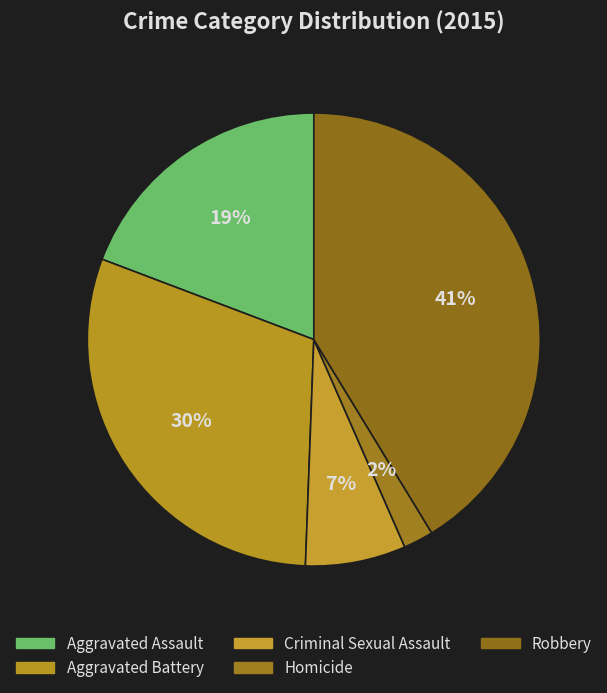

What is the change in value from Criminal Sexual Assault to Robbery?

+7903